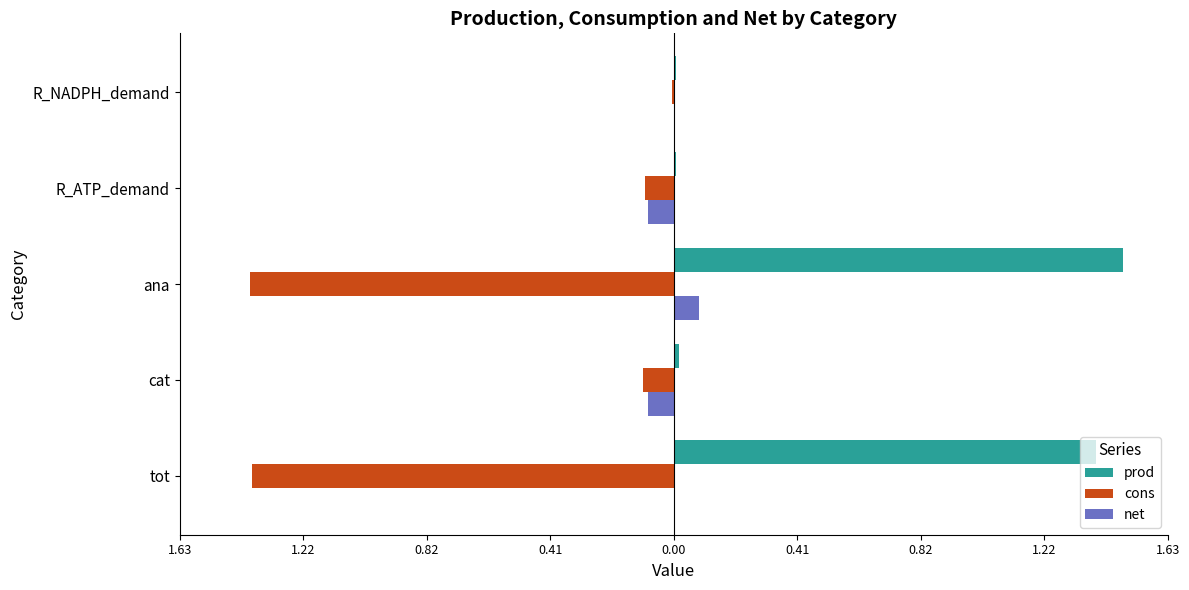

What are all the series names shown in the legend?

prod, cons, net